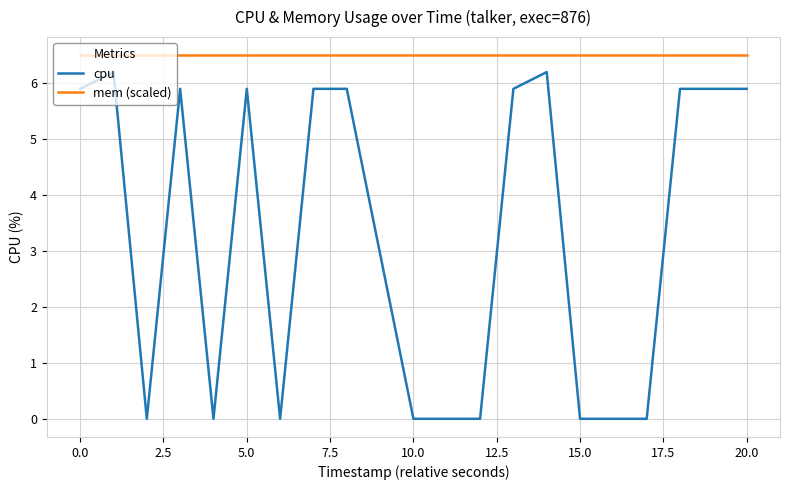

True or false: cpu and mem (scaled) intersect in this chart.

False